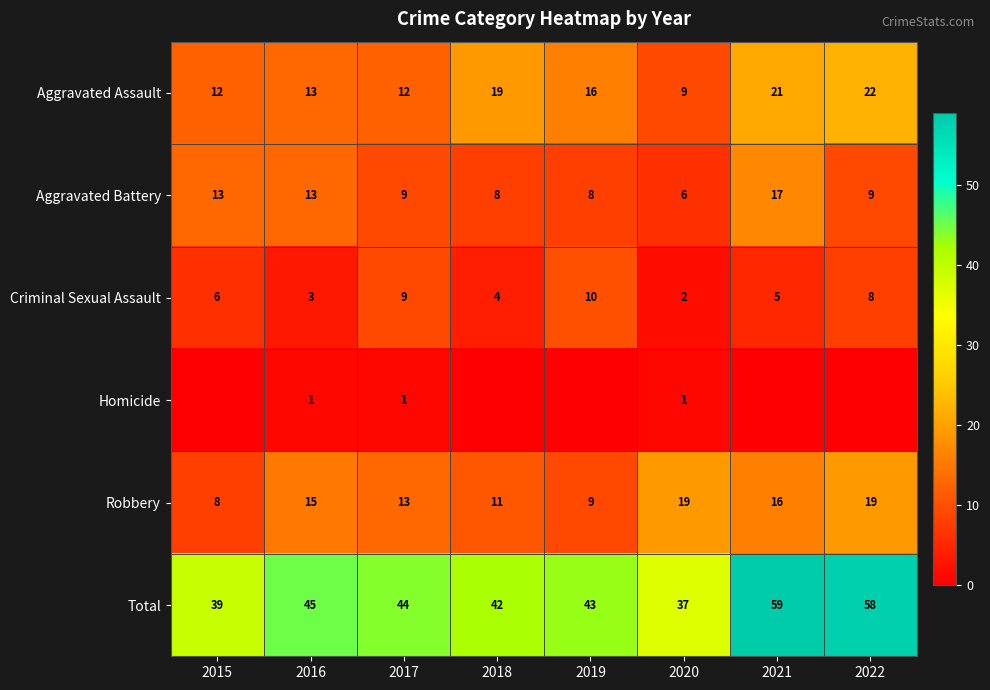

At how many categories does at least one series exceed 47?

2